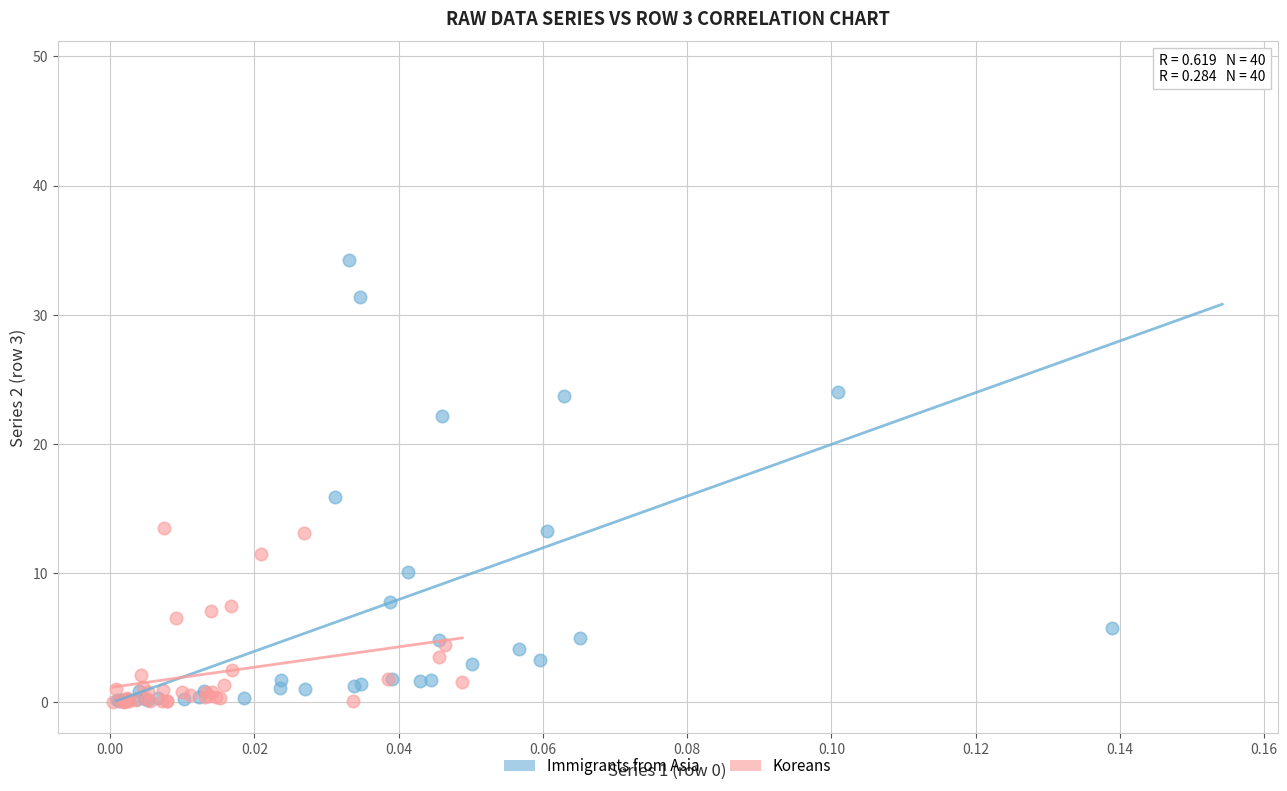

Which series contains the highest Y value?

Immigrants from Asia